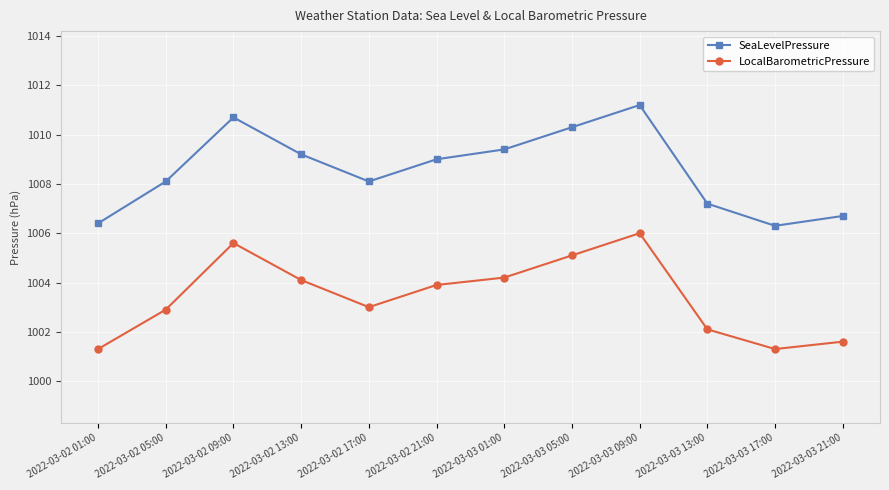

Where is the first local maximum for LocalBarometricPressure?

2022-03-02 09:00